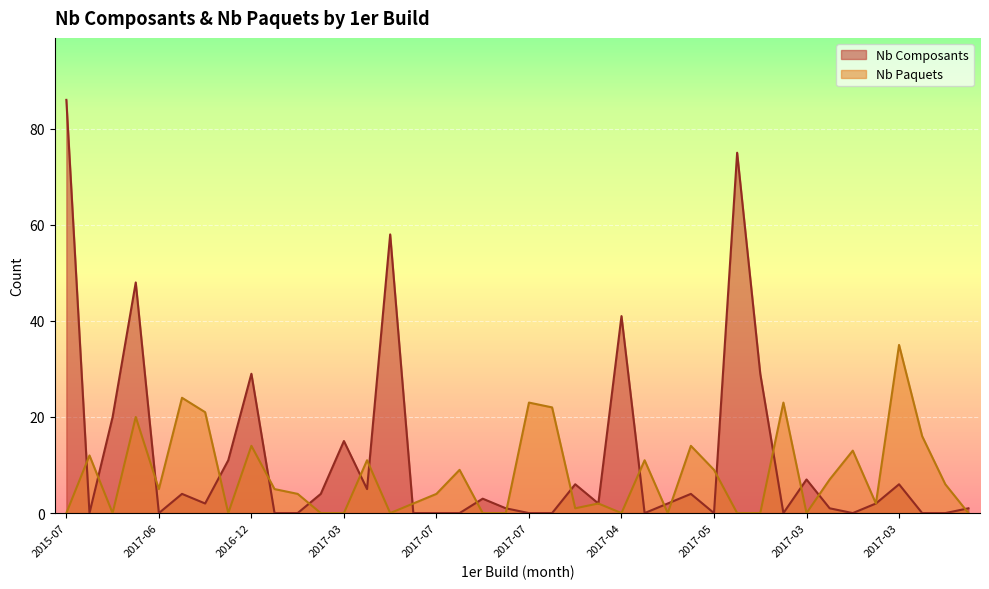

In Nb Paquets, how many points are lower than both neighbors (excluding endpoints)?

9